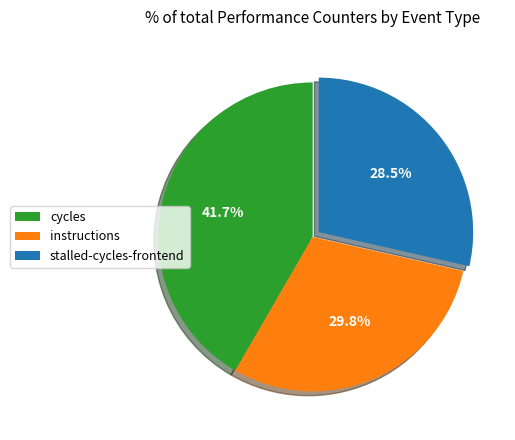

How many segments does this pie chart have?

3